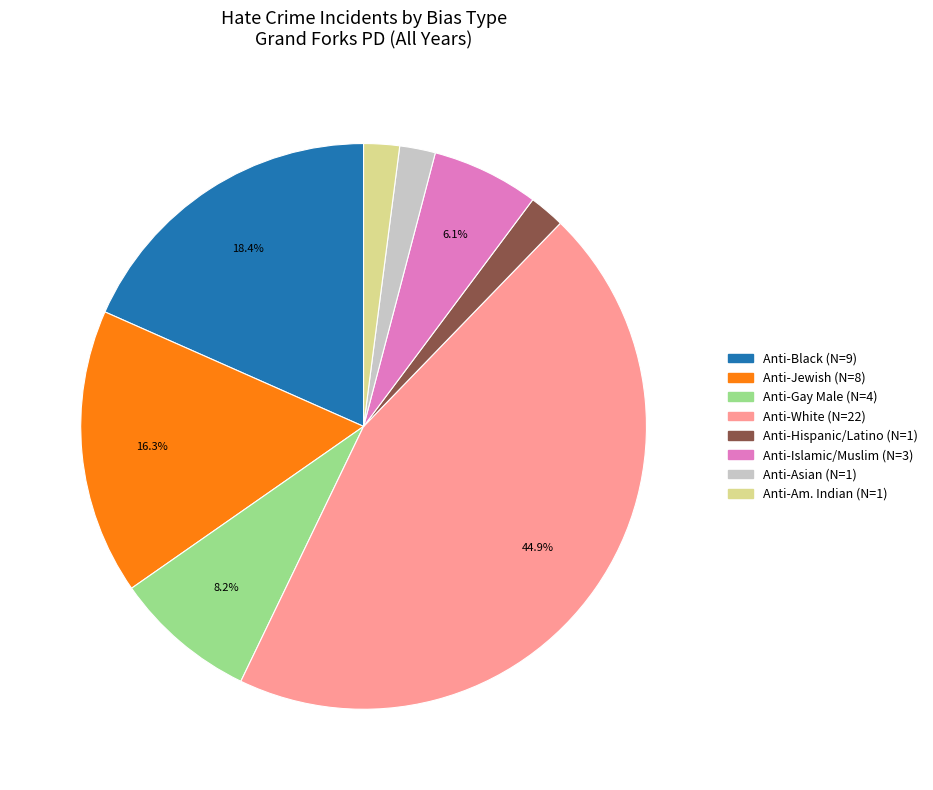

How many segments does this pie chart have?

8